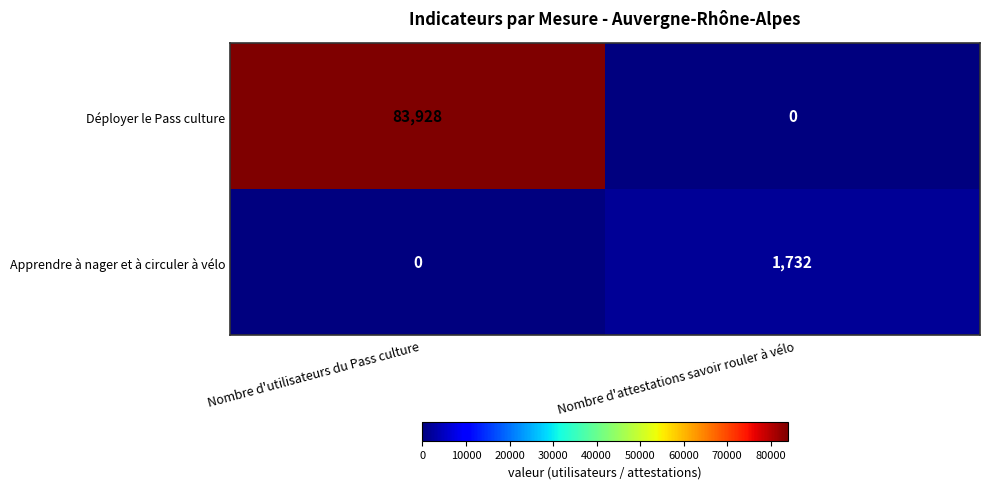

What is the difference between the highest and lowest values at Nombre d'utilisateurs du Pass culture?

83928